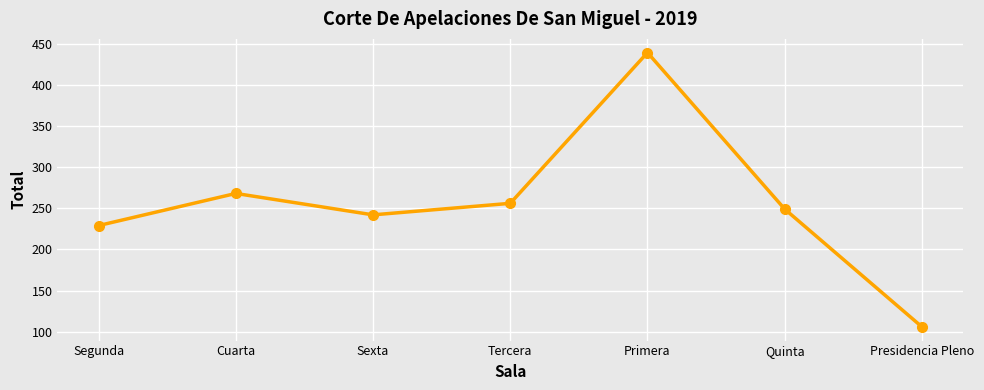

What is the change in value from Cuarta to Tercera?

-12